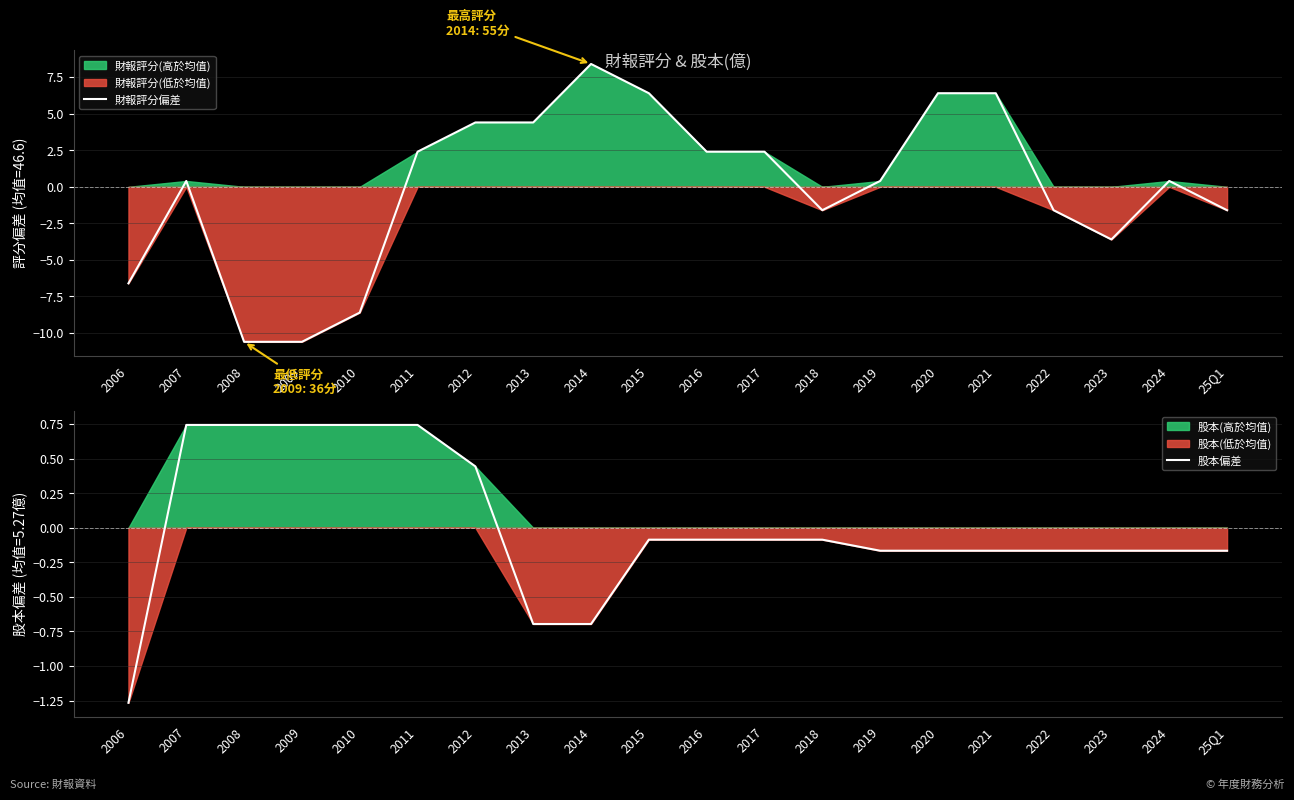

True or false: 財報評分偏差 has more than 2 interior local peaks.

True